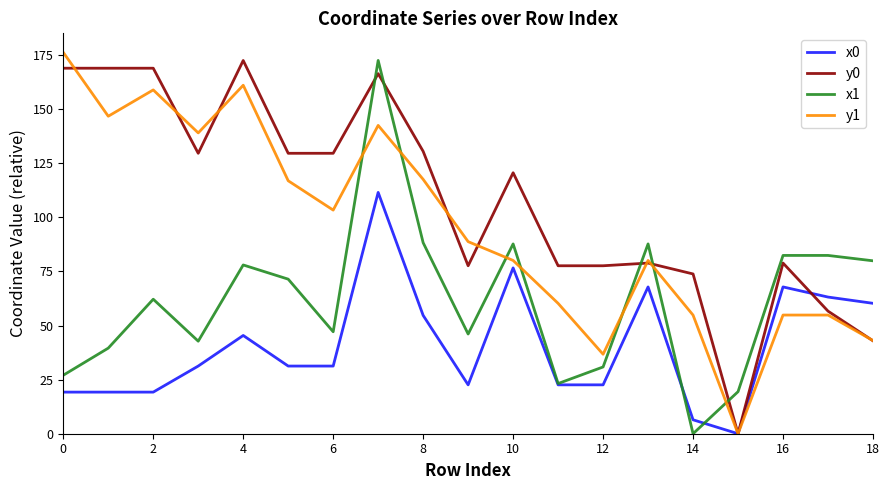

Rank the series by their average value, from lowest to highest.

x0, x1, y1, y0